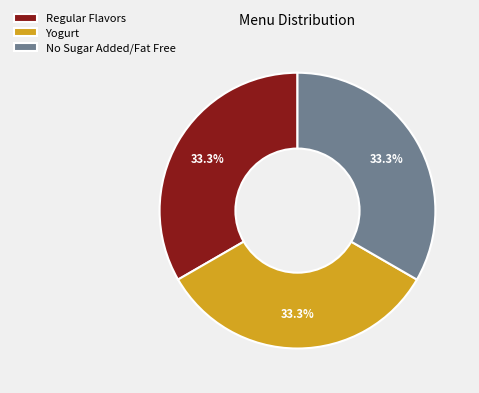

Combined, what portion of the pie is No Sugar Added/Fat Free and Regular Flavors?

66.7%